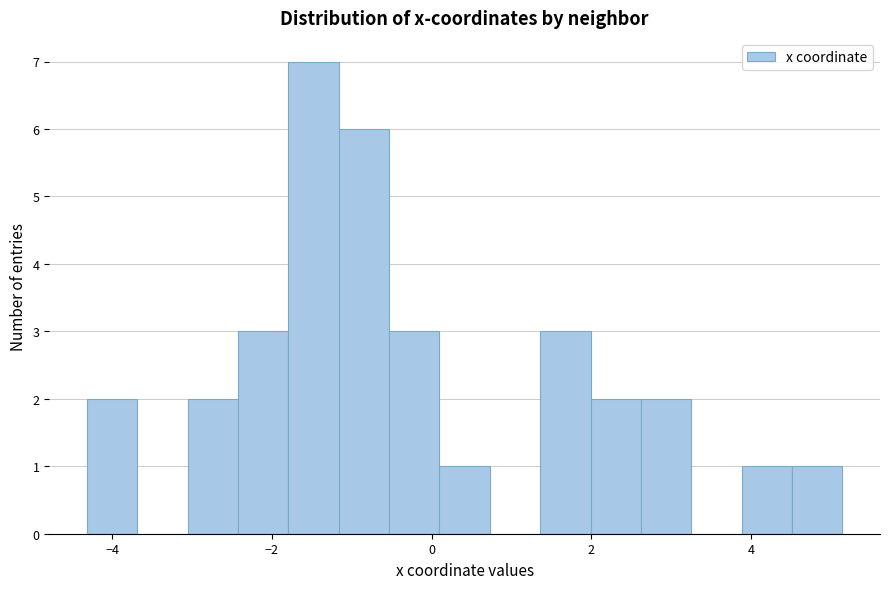

Read against the x-axis, roughly where is the centre of the tallest bar?

-1.4